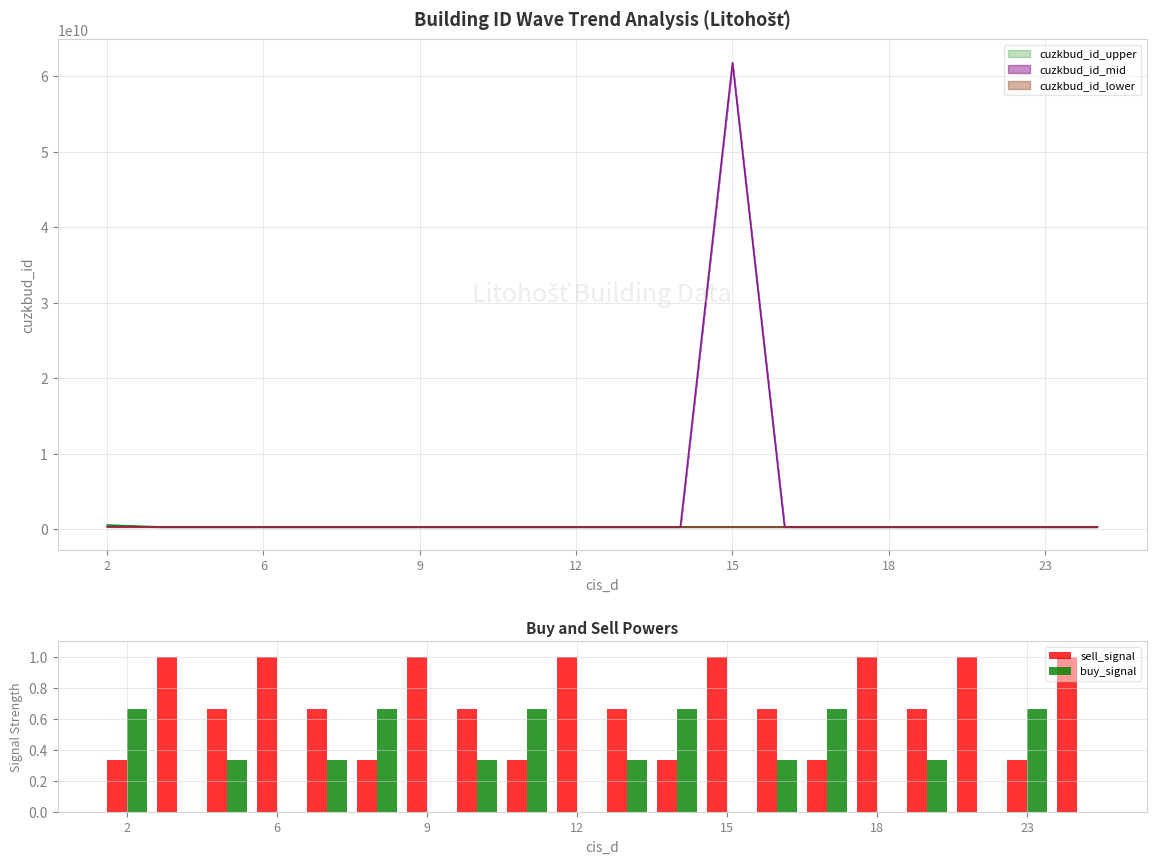

What is the value of the buy_signal bar at the 3rd from the left?

0.3